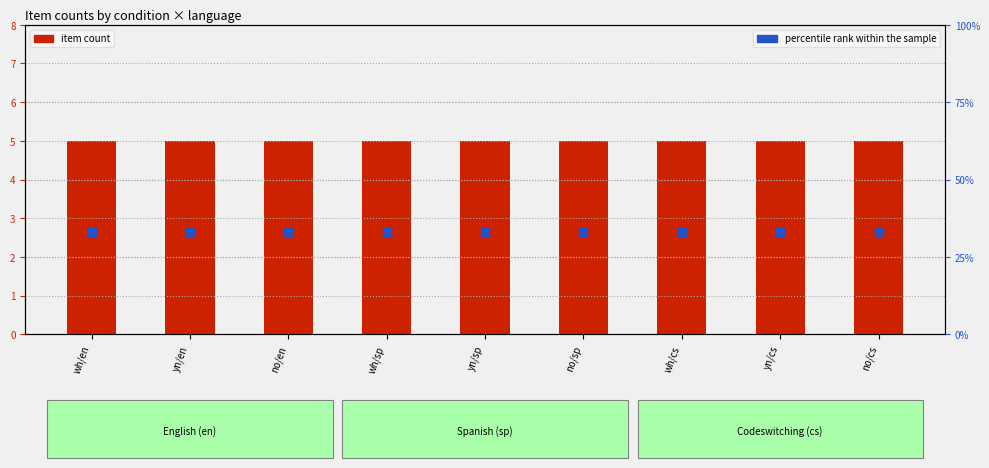

What are all the series names shown in the legend?

item count, percentile rank within the sample